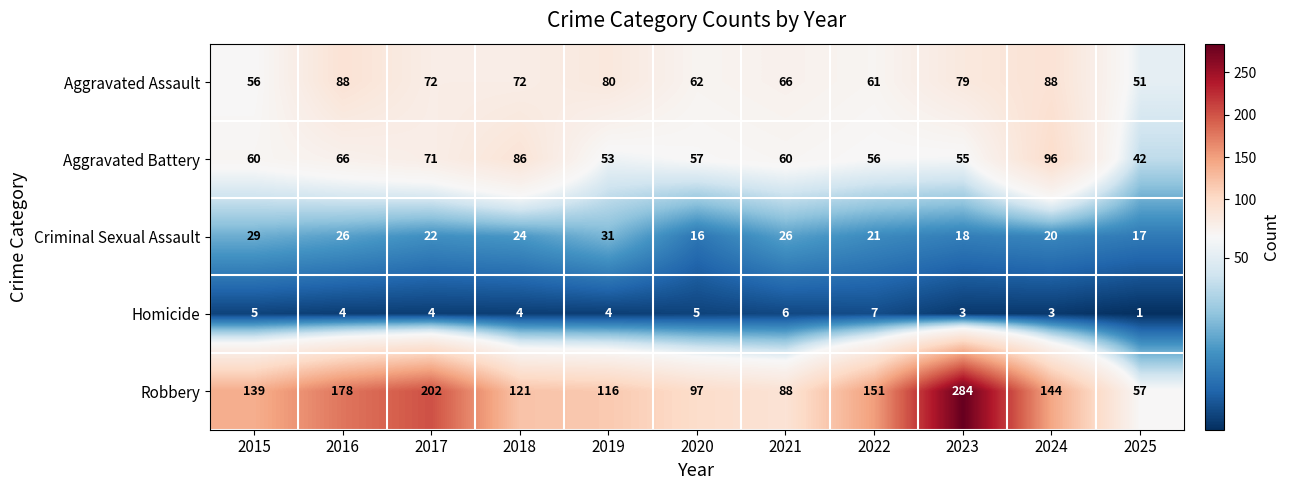

What is the difference between the maximum and minimum values in the Aggravated Assault series?

37